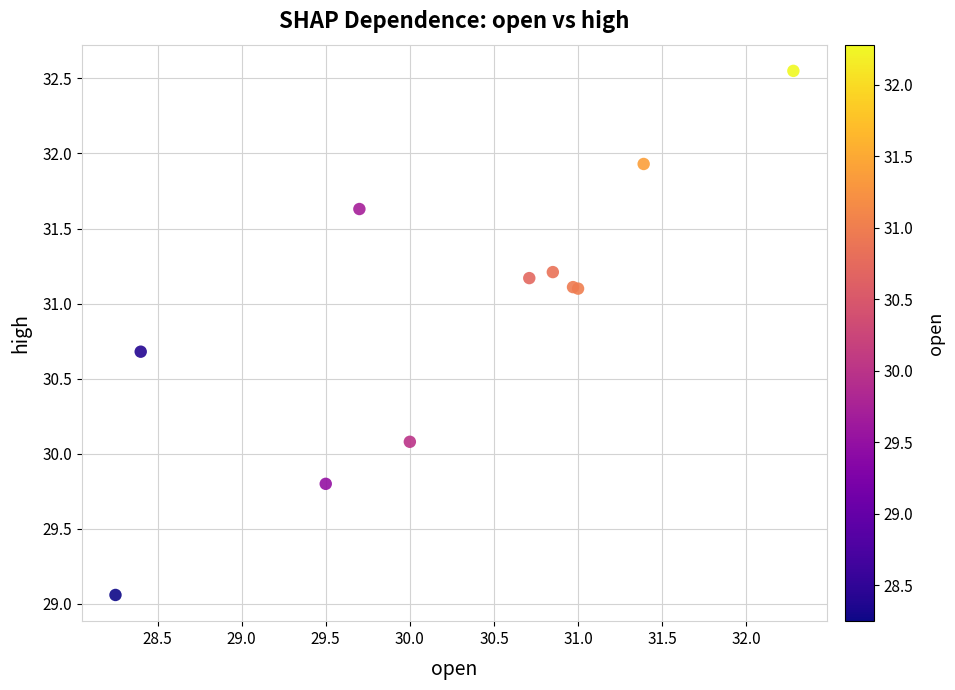

What Y value in the scatter plot is closest to 30?

30.1